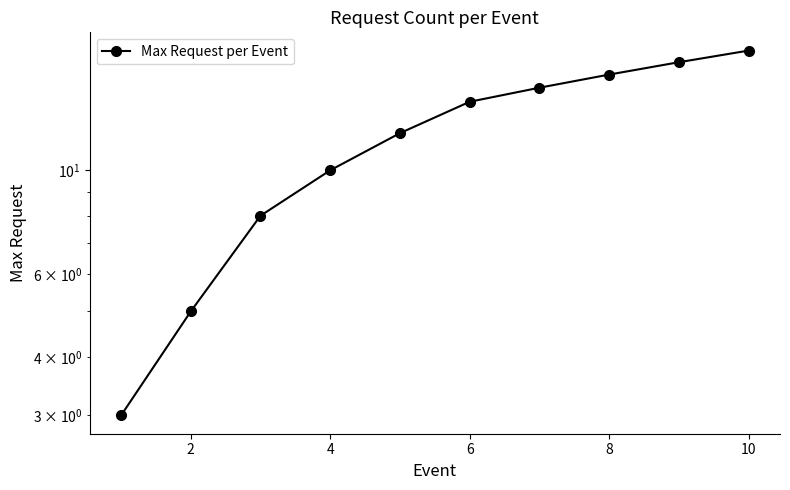

The chart shows a value of 24 at 10. True or false?

False